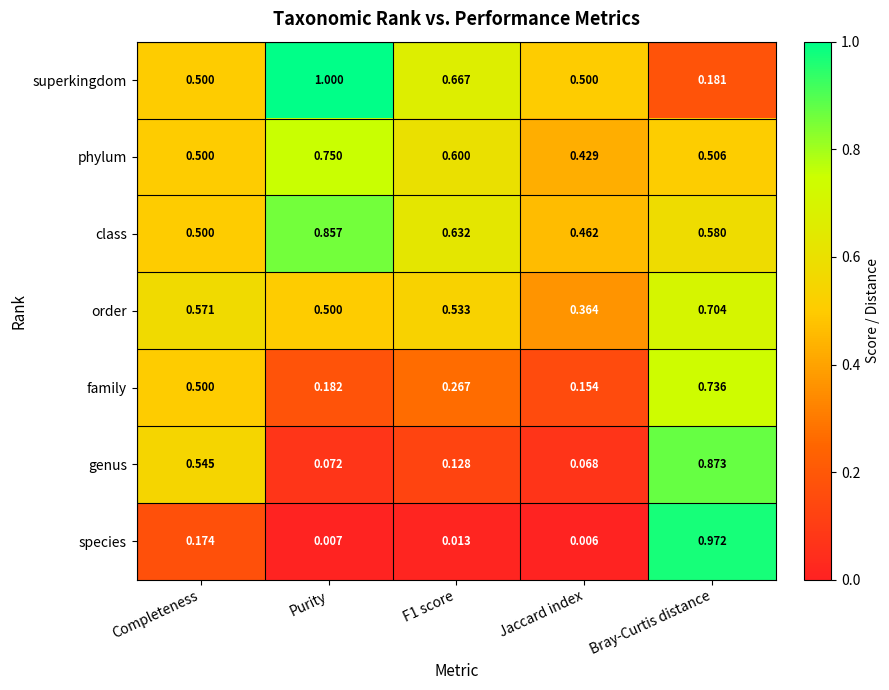

At which label does class reach its minimum?

Jaccard index